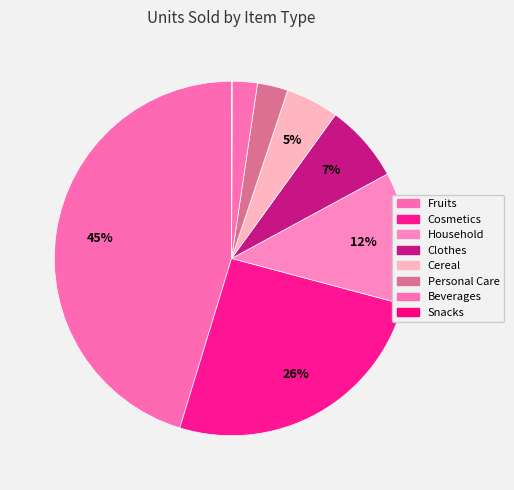

To the nearest percent, what is the difference between the Cosmetics and Fruits slice percentages?

20%